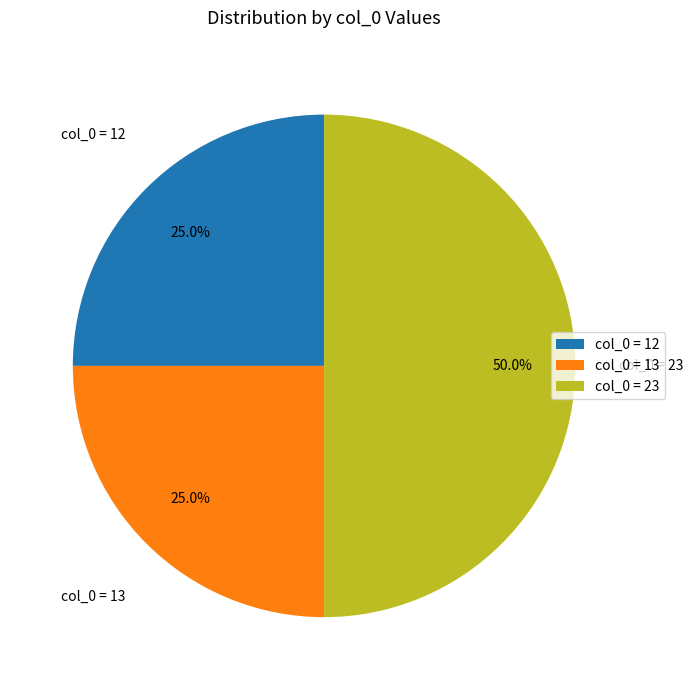

Does col_0 = 13 account for over 50% of the chart?

No